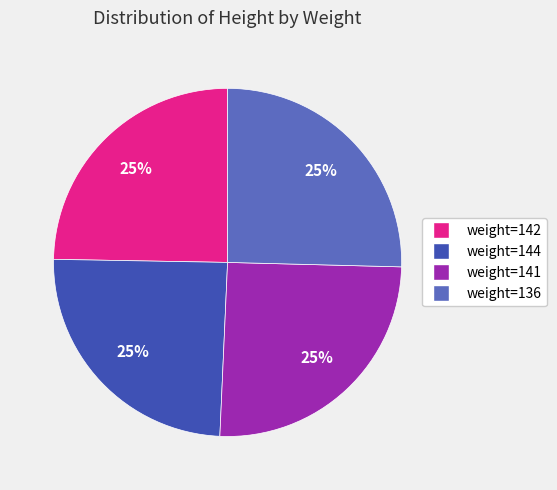

Does any single category account for the majority?

No